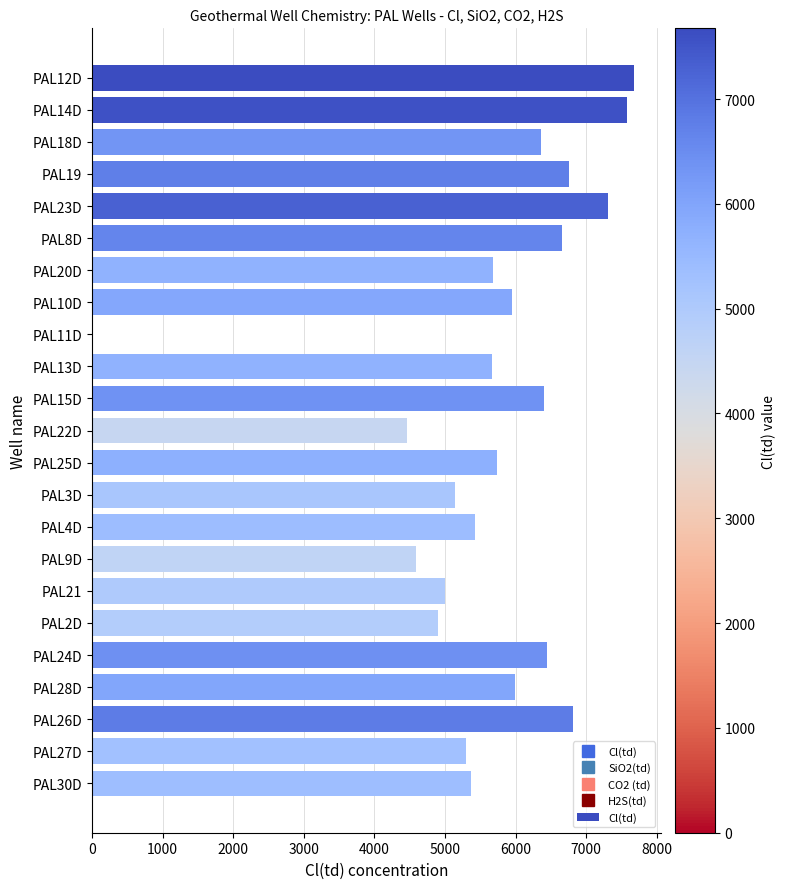

Count the number of categories in the chart.

23